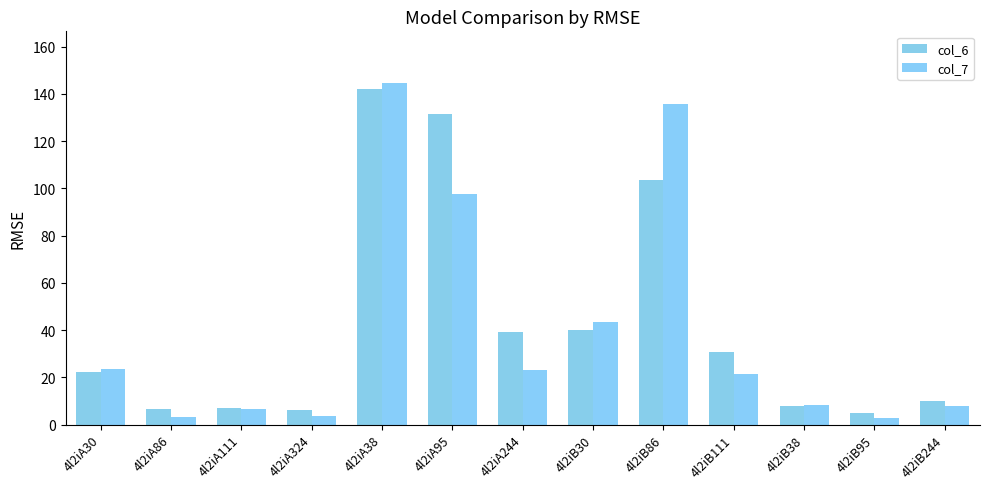

Which series has the widest spread of values?

col_7